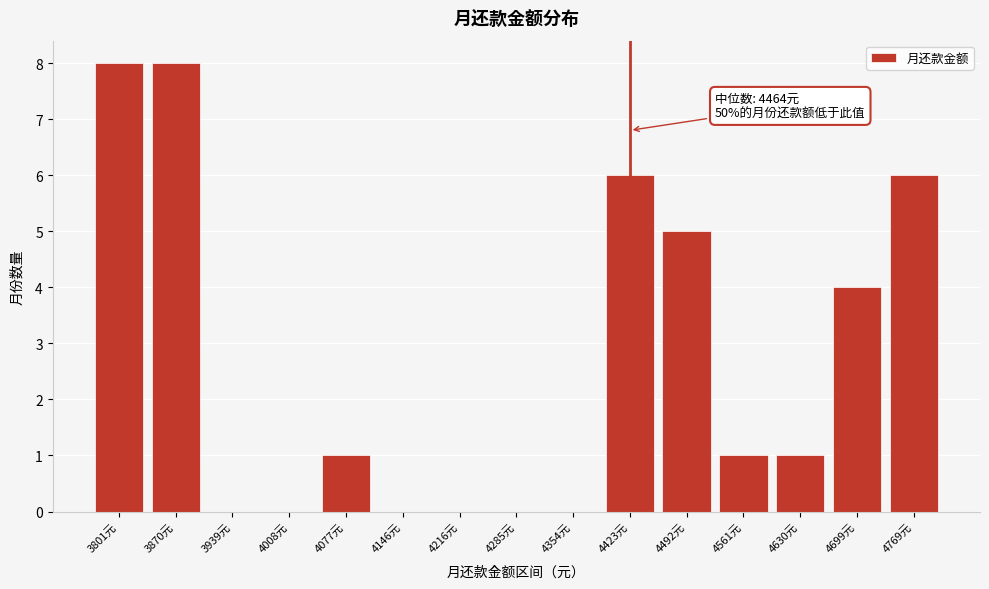

Reading right to left, what are all the values shown in this chart?

4769元=6	4699元=4	4630元=1	4561元=1	4492元=5	4423元=6	4354元=0	4285元=0	4216元=0	4146元=0	4077元=1	4008元=0	3939元=0	3870元=8	3801元=8